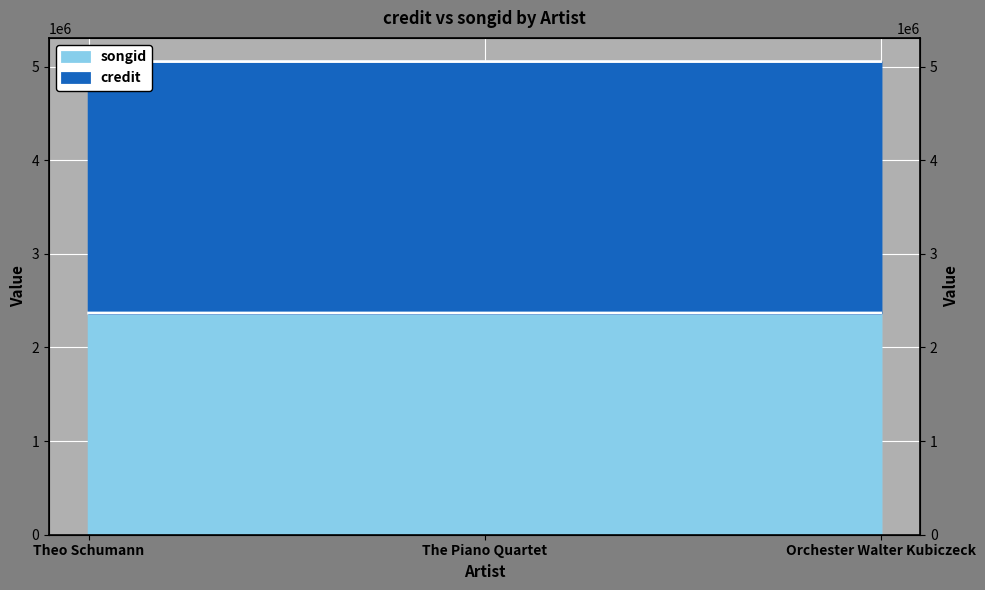

What are all the series names shown in the legend?

credit, songid